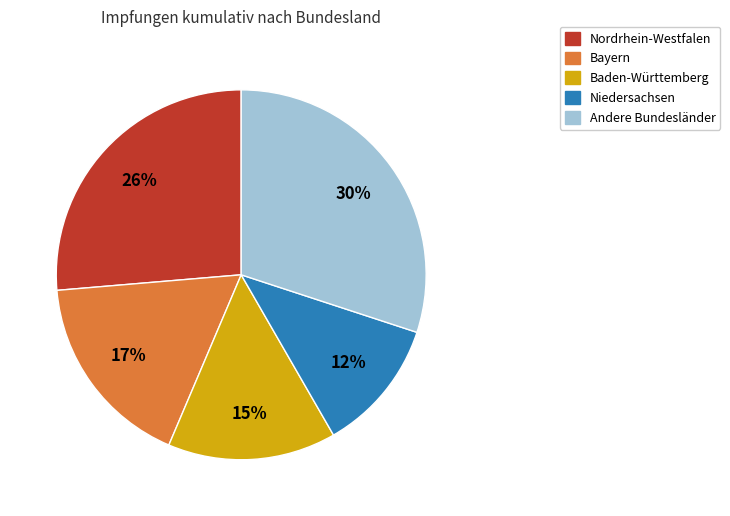

To the nearest percent, what is the difference between the largest and smallest slice percentages?

18%